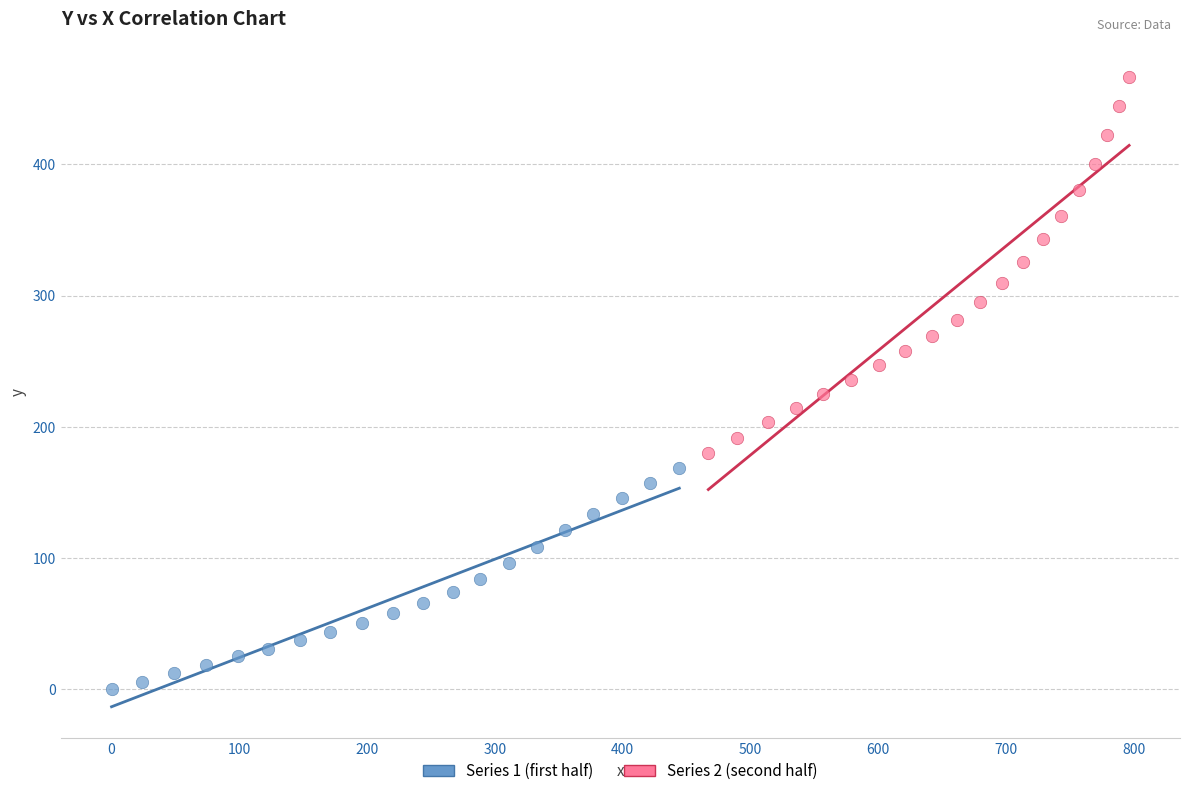

Which series contains the lowest Y value?

Series 1 (first half)